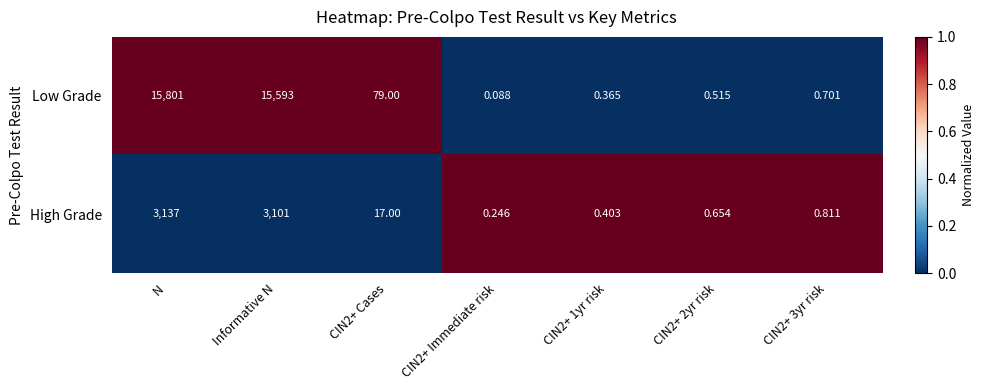

At CIN2+ 1yr risk, list the series in order from smallest to largest.

Low Grade, High Grade